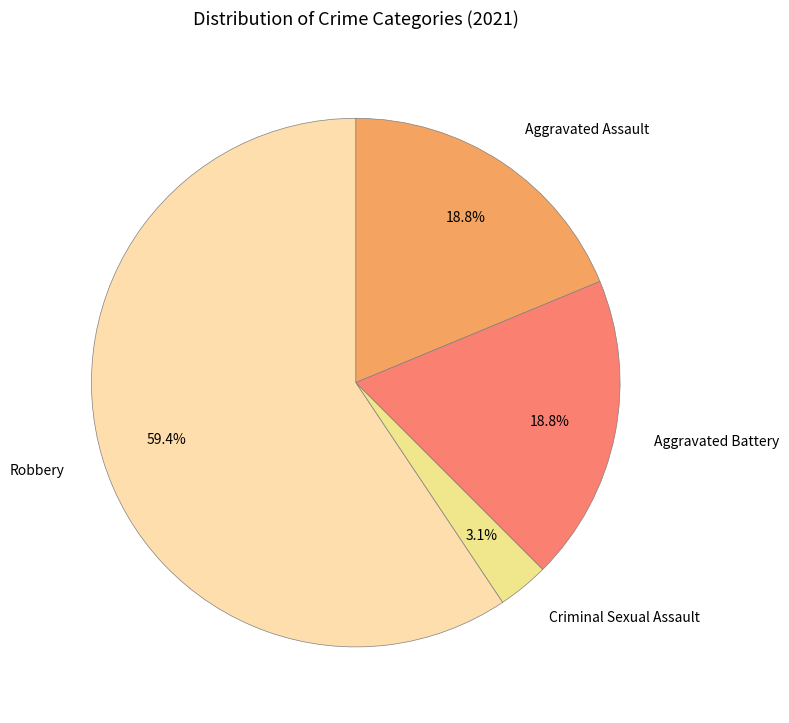

Which category has the smallest portion of the pie?

Criminal Sexual Assault